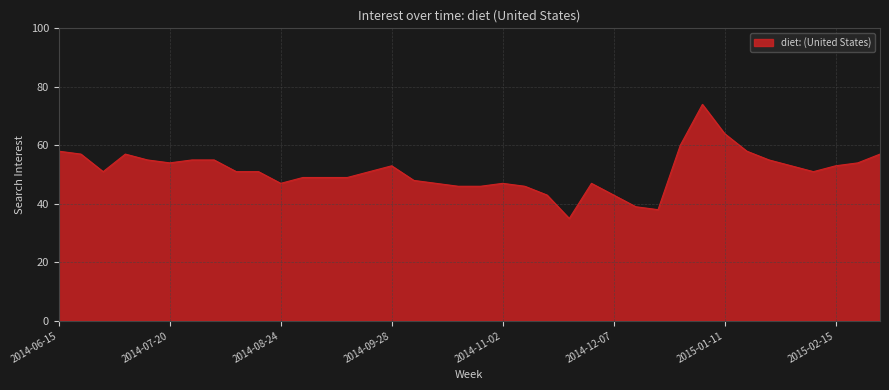

What is the smallest value displayed?

35